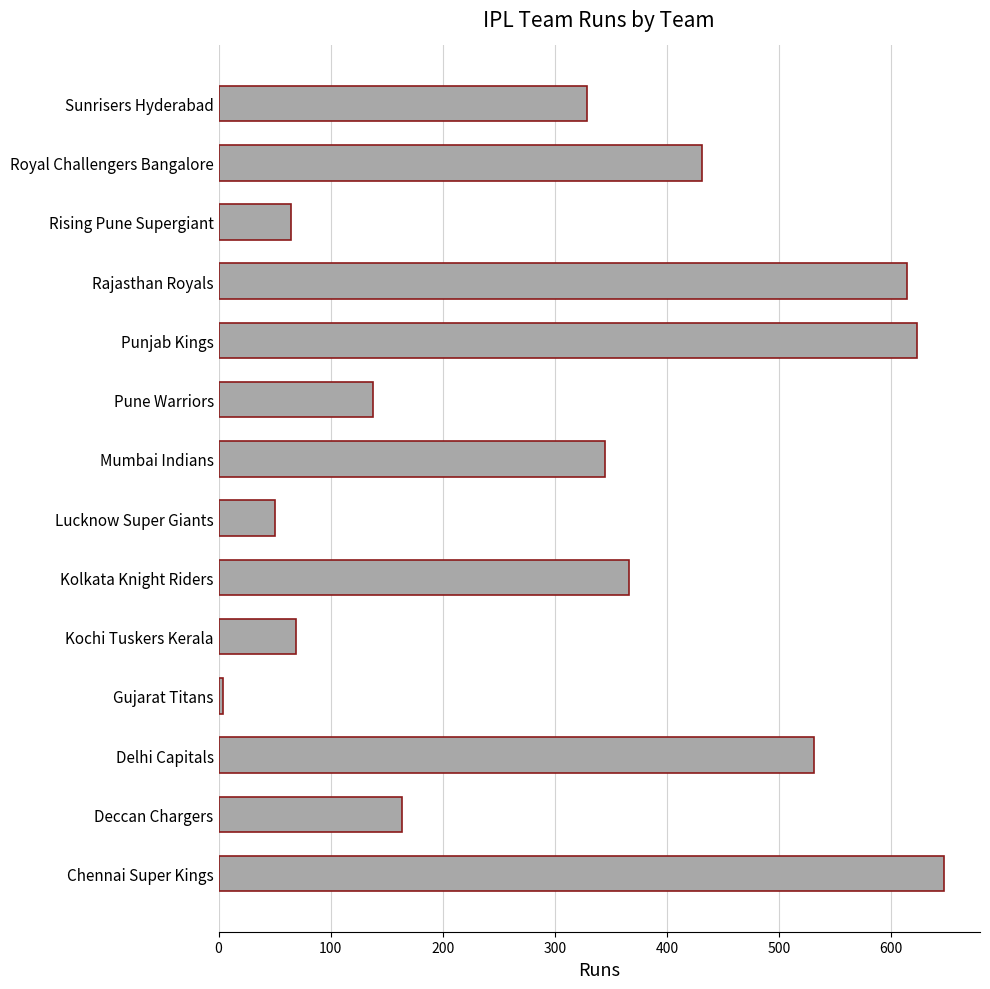

What is the greatest value displayed?

647